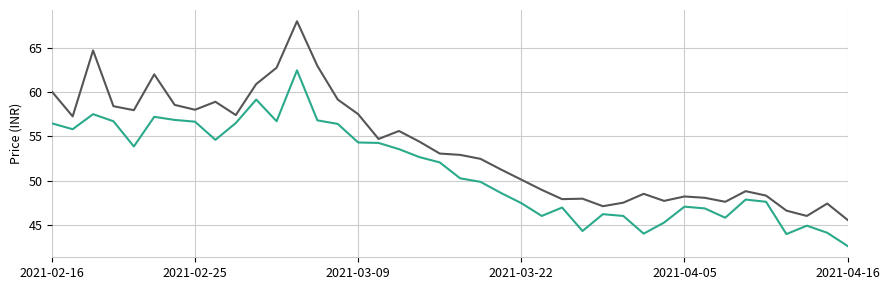

What is the minimum value shown in the chart?

42.6